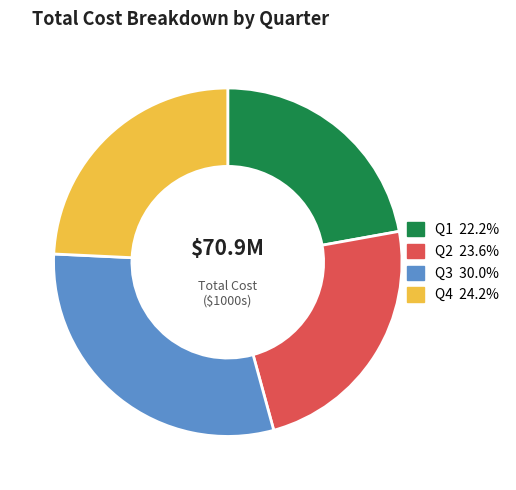

Which has a higher value, Q2 or Q3?

Q3